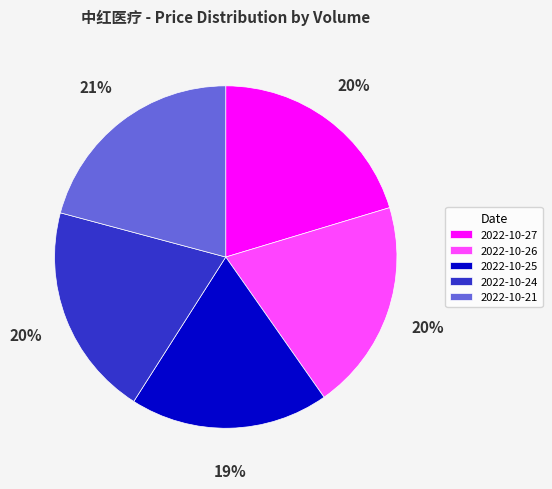

Is the sum of 2022-10-25 and 2022-10-24 greater than half?

No